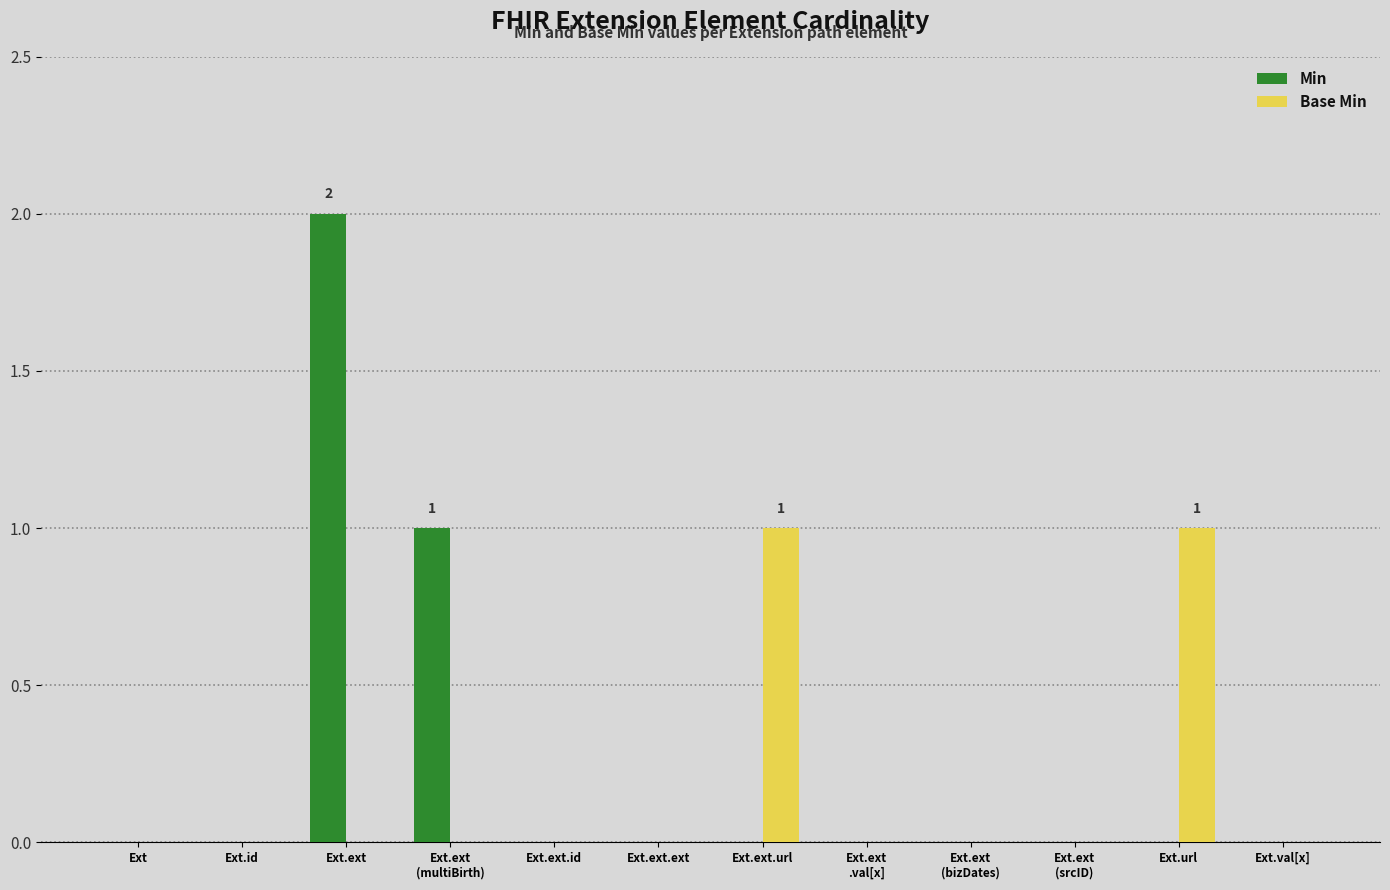

Count the Min values in the range 0 to 1.

11